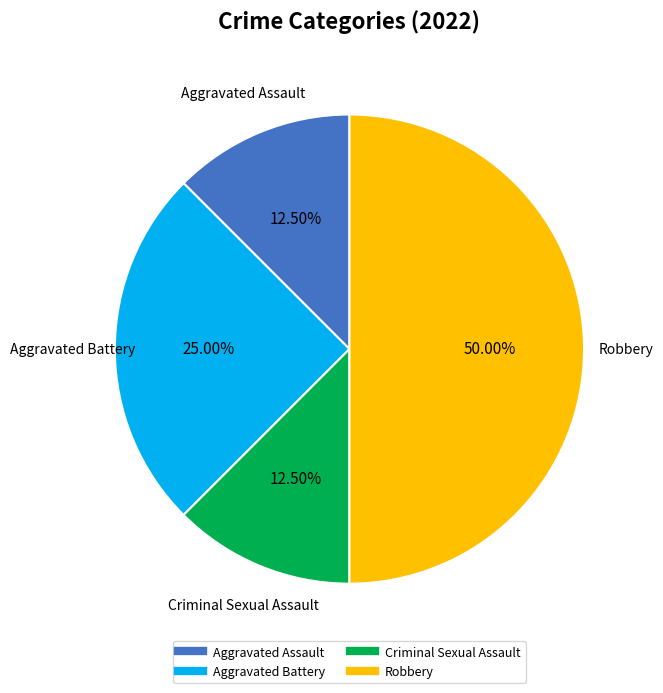

Approximately how many times larger is the value at Criminal Sexual Assault compared to Aggravated Battery?

0.5